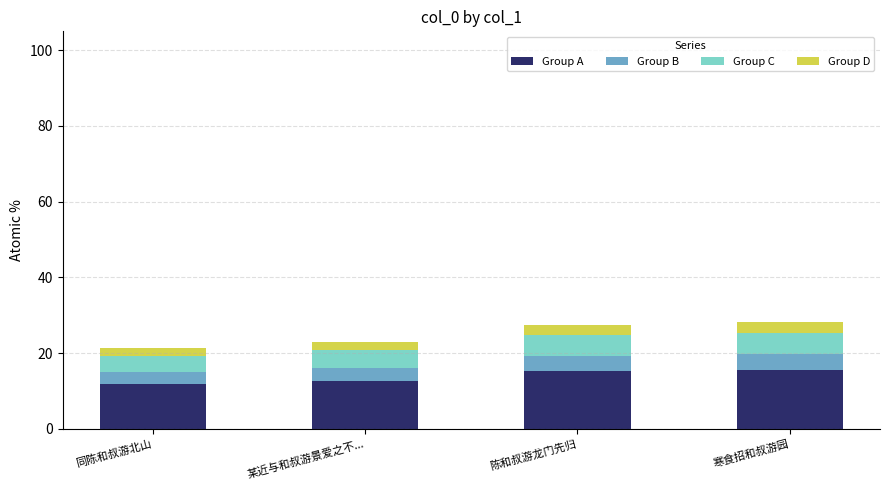

What is the difference between the second highest and minimum values in the Group A series?

3.4